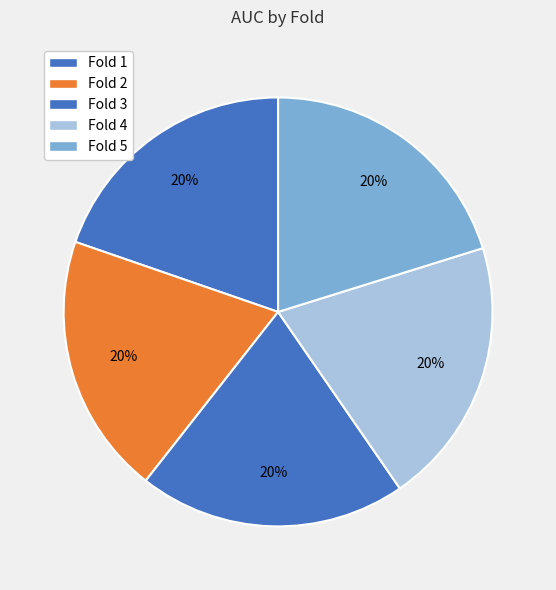

Does Fold 2 represent more than half of the total?

No